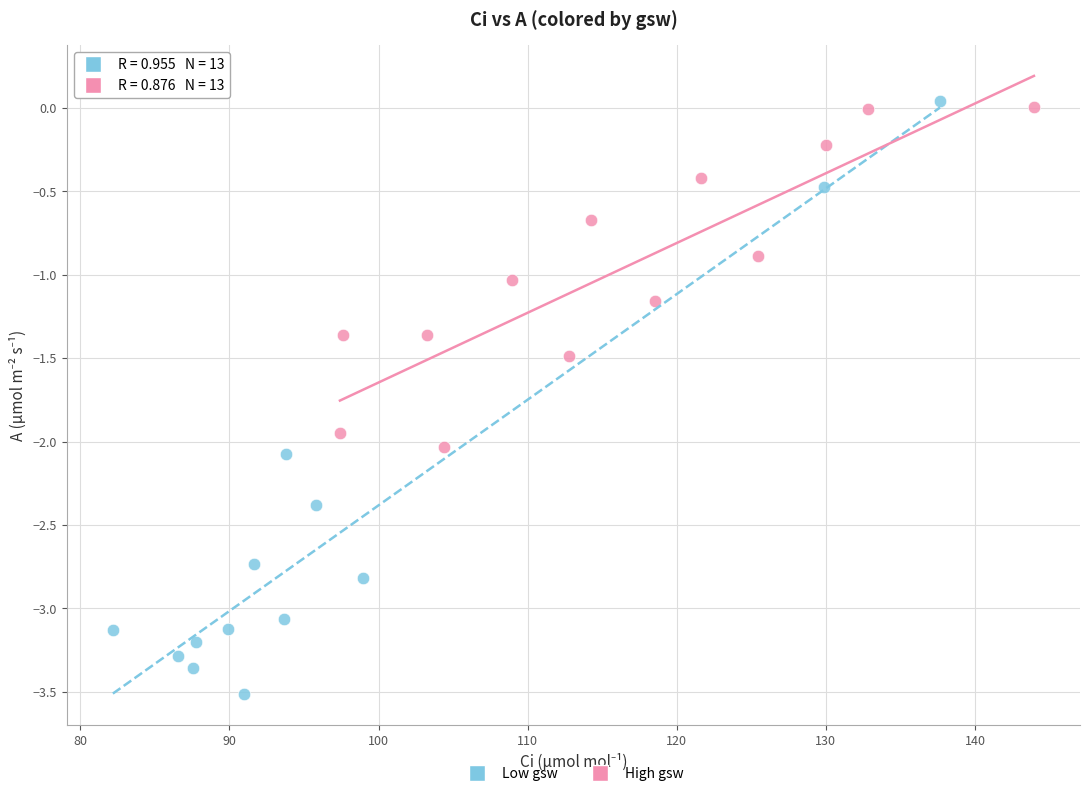

Which series has the widest spread of Y values?

Low gsw